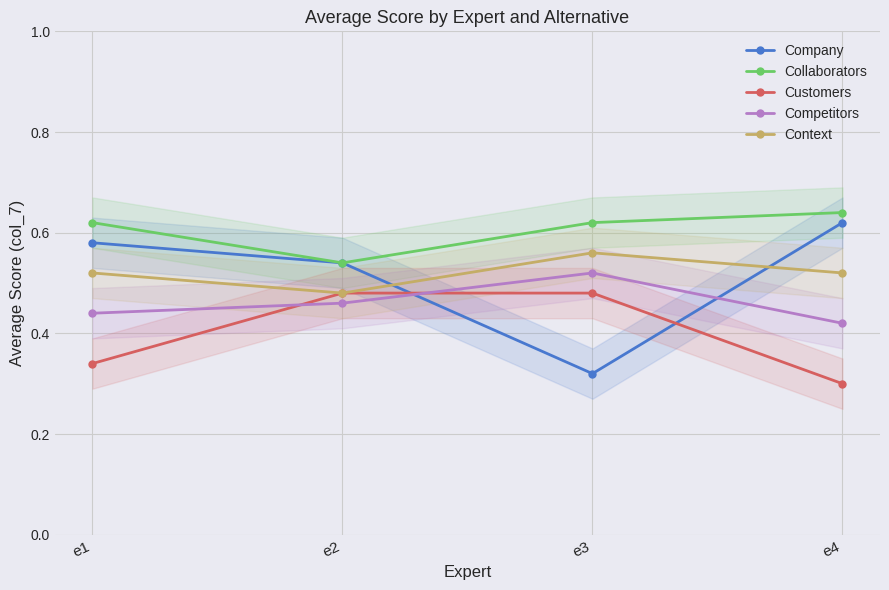

Which has a higher value, e4 or e3?

e4